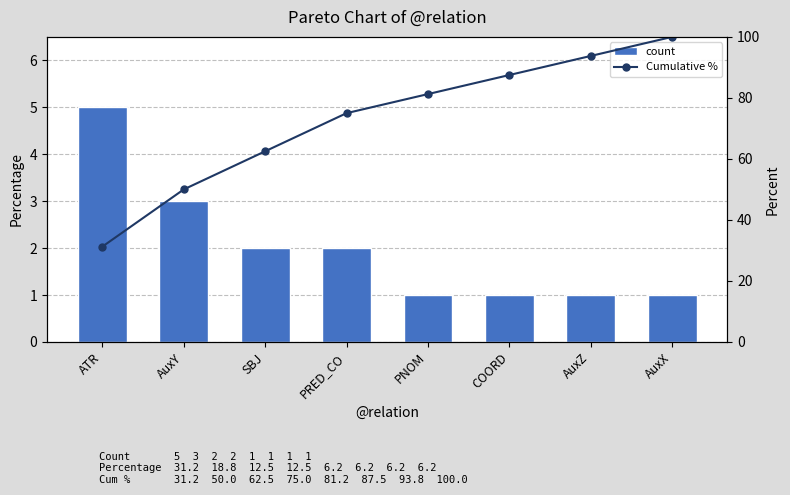

At which label does Cumulative % reach its minimum?

ATR